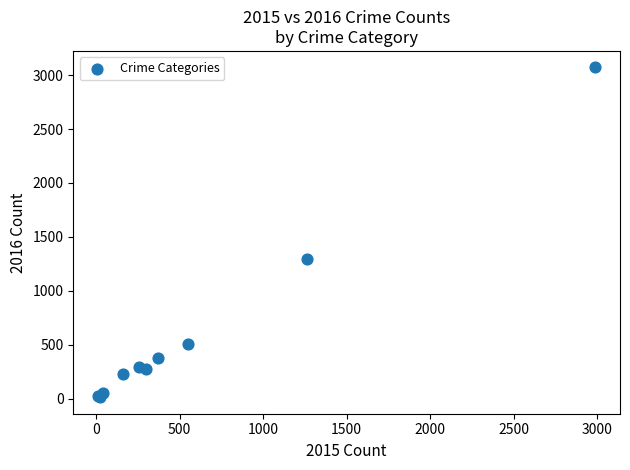

What Y value in the scatter plot is closest to 1542?

1297